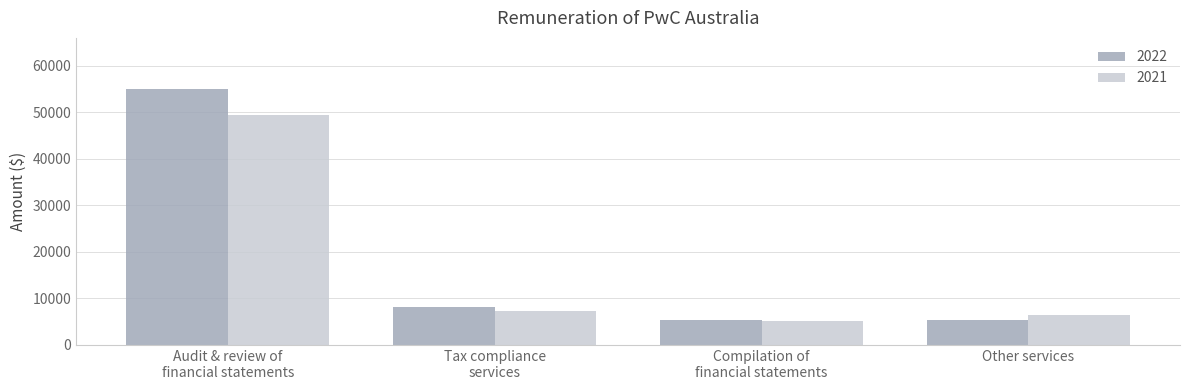

List the series in order of their peak value, highest first.

2022, 2021